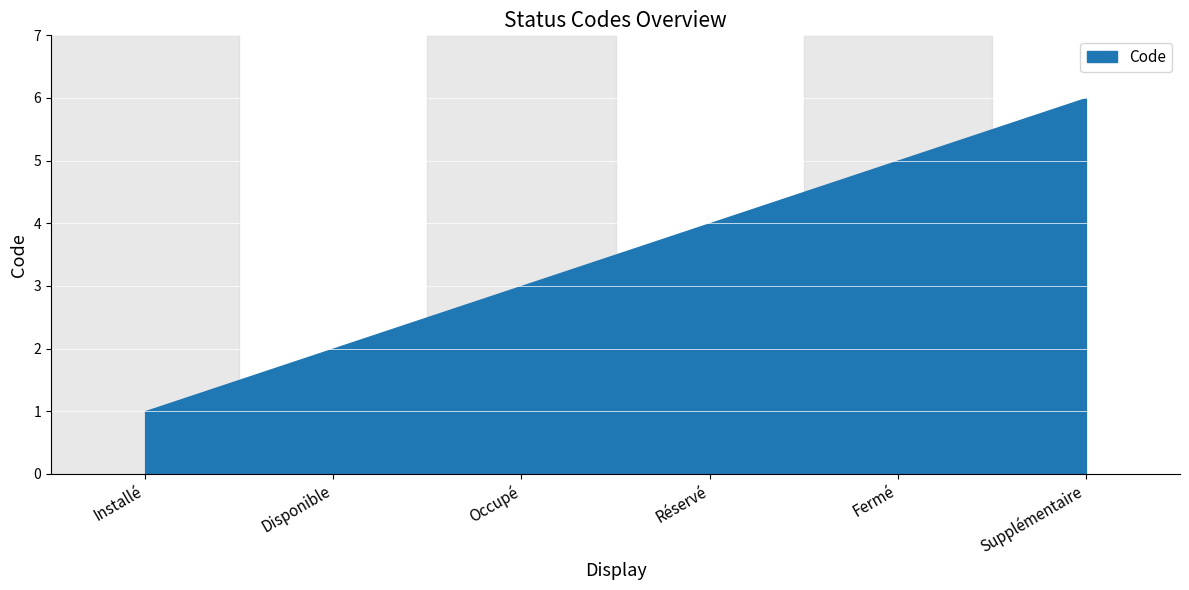

What is the difference between the values at Installé and Supplémentaire?

5